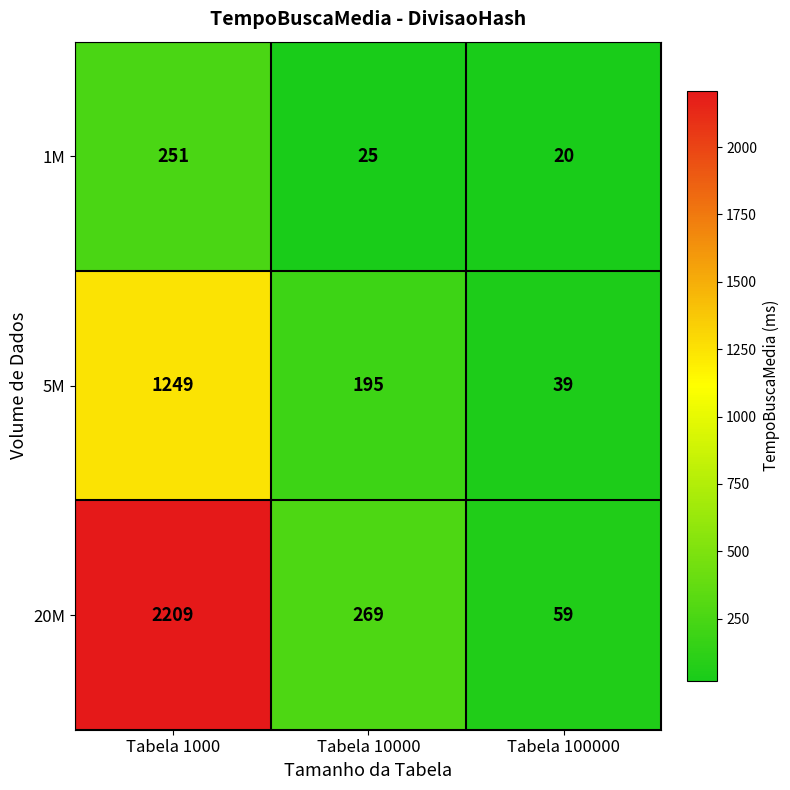

Which series has the largest total across all categories?

20M